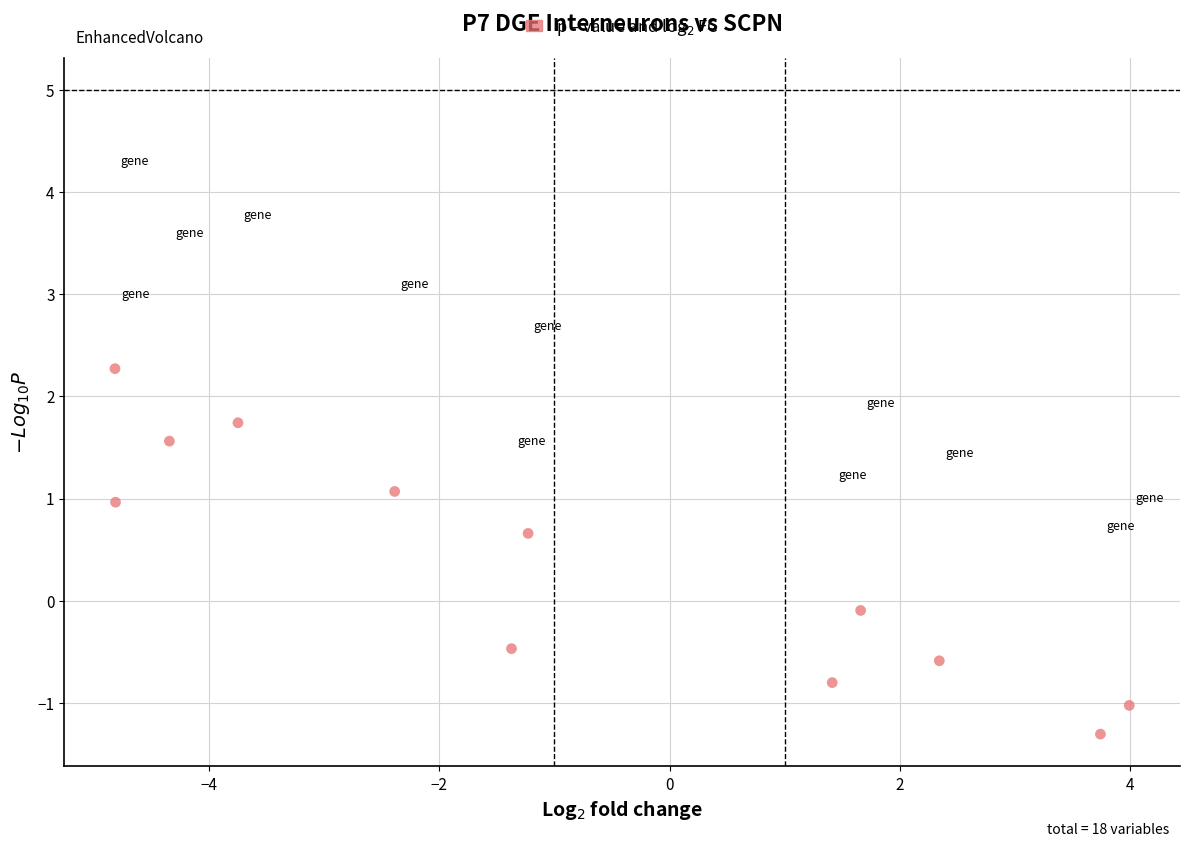

What is the average X value?

-0.8